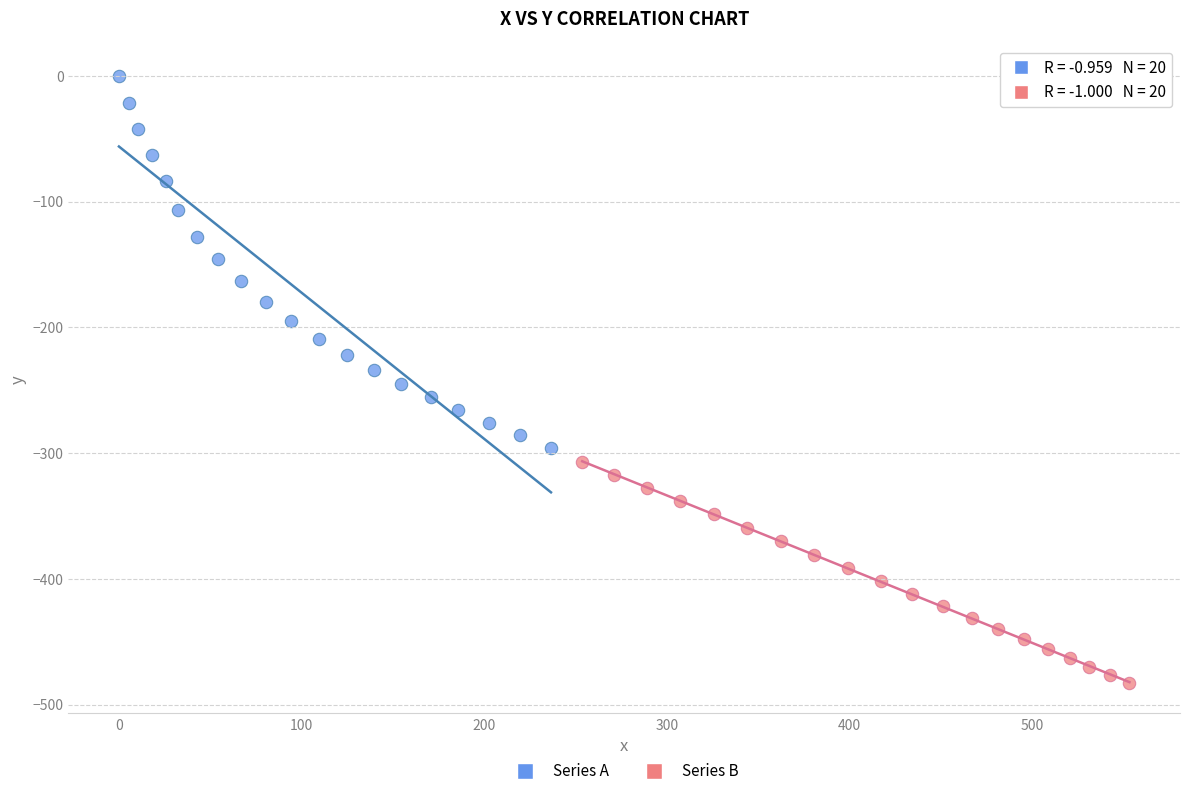

Which series reaches the minimum Y coordinate?

Series B